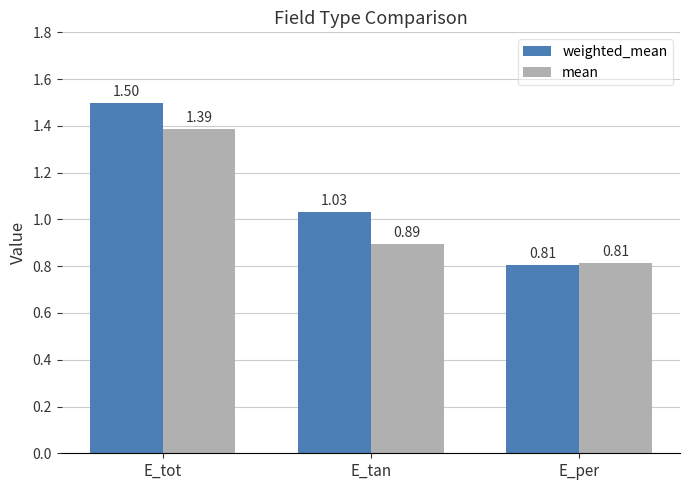

Which category has the highest value across all series?

E_tot